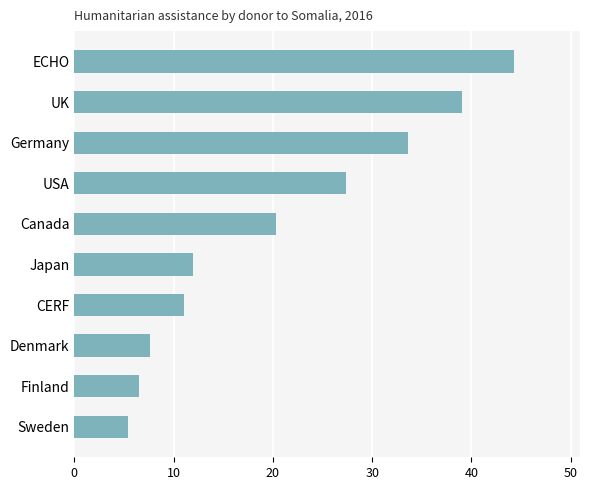

The chart shows a value of 9.7 at Sweden. True or false?

False